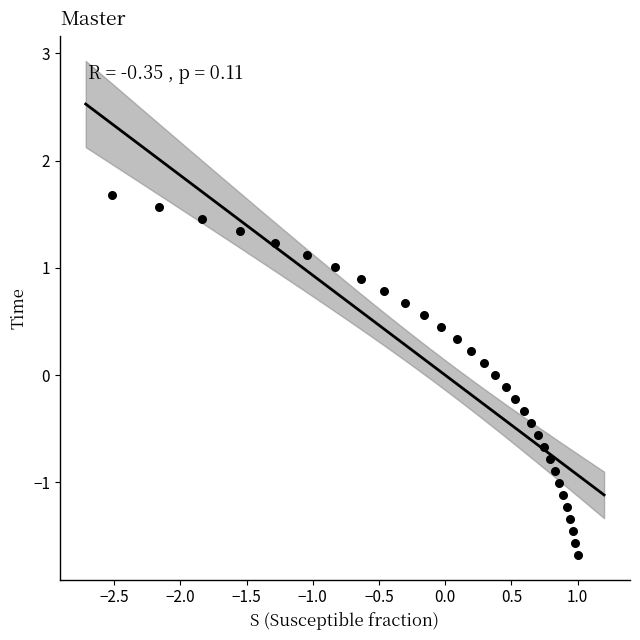

What is the range of Y values (max minus min)?

3.4